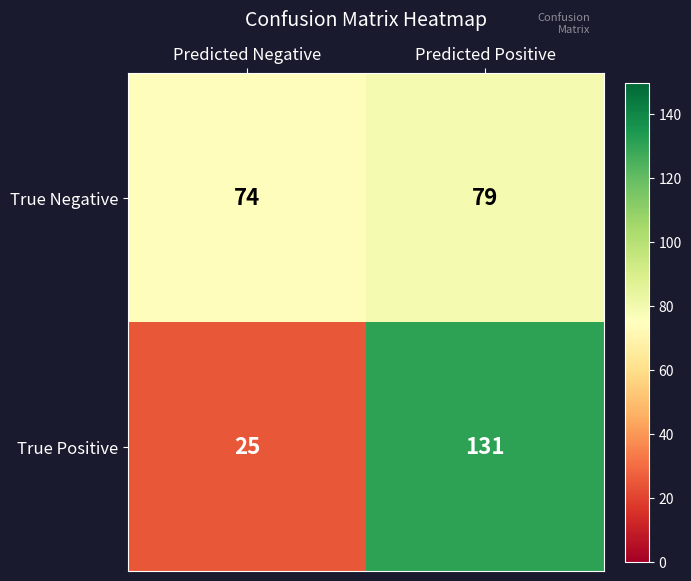

At which category is the sum across all series the highest?

Predicted Positive